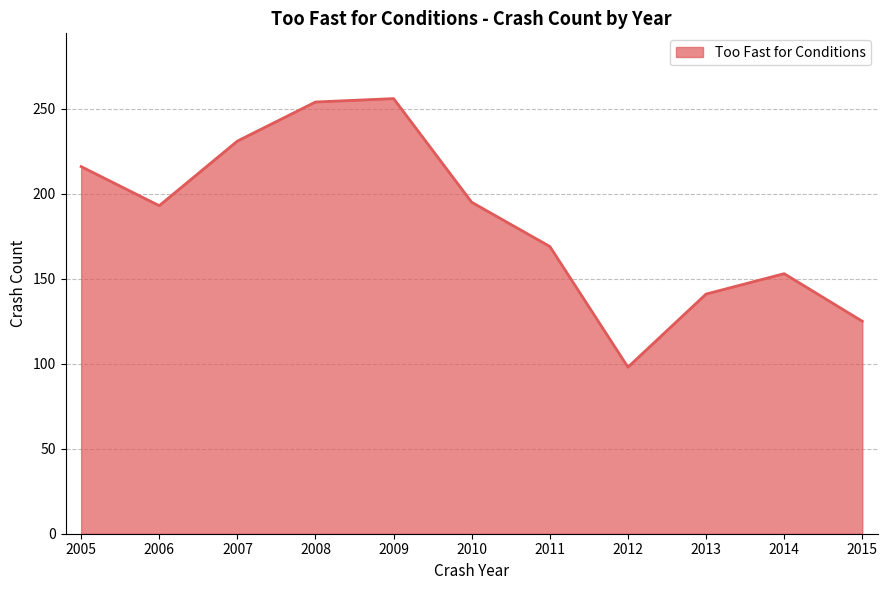

What is the difference between the maximum and minimum values?

158